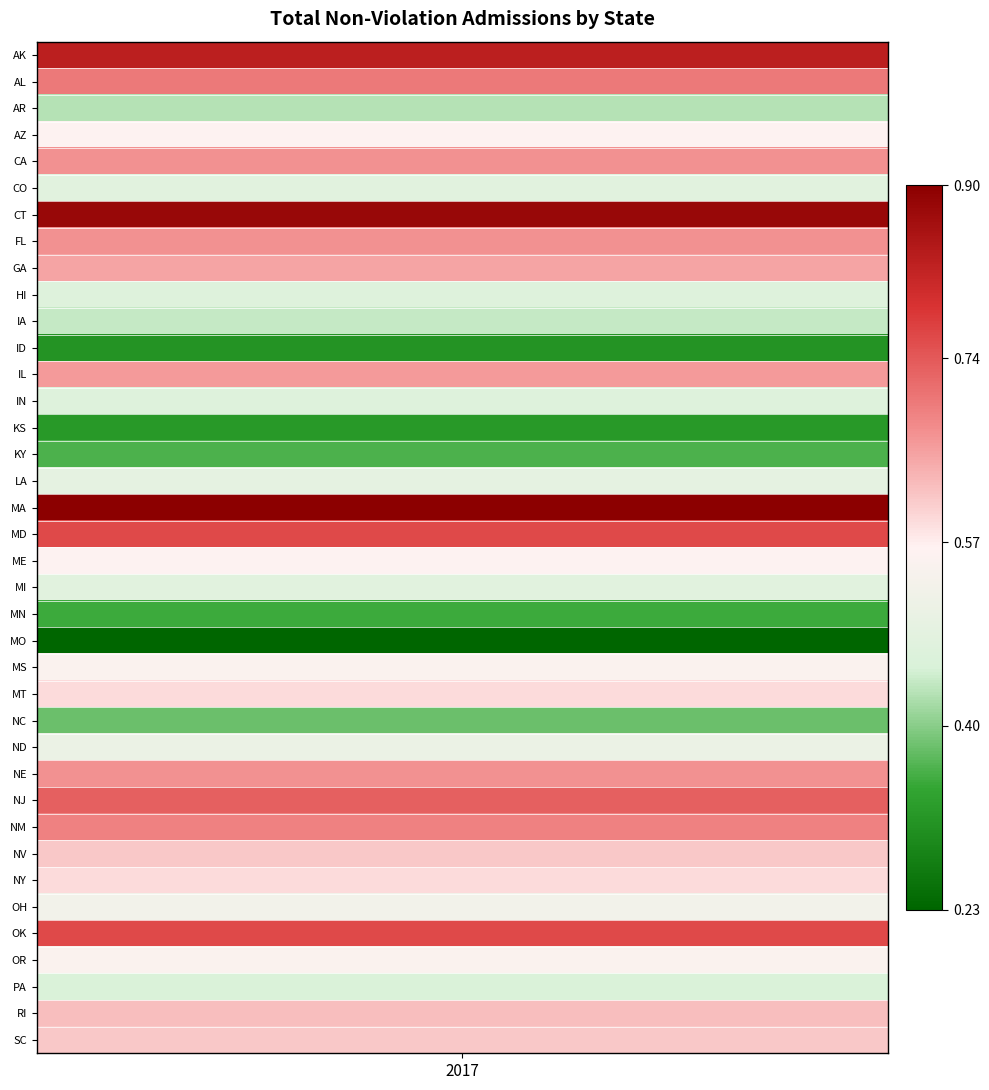

True or false: the data shows 0.4 at AR.

True